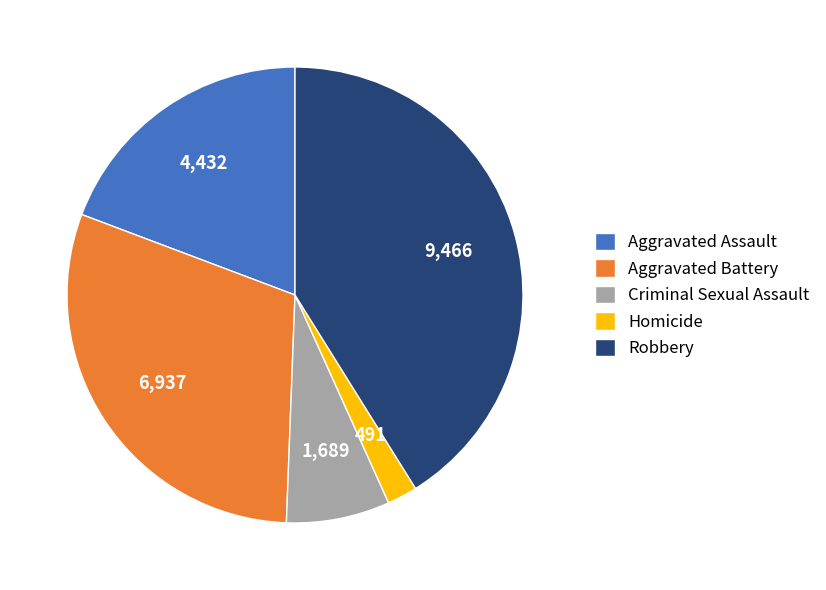

Rank the categories by value from highest to lowest.

Robbery, Aggravated Battery, Aggravated Assault, Criminal Sexual Assault, Homicide